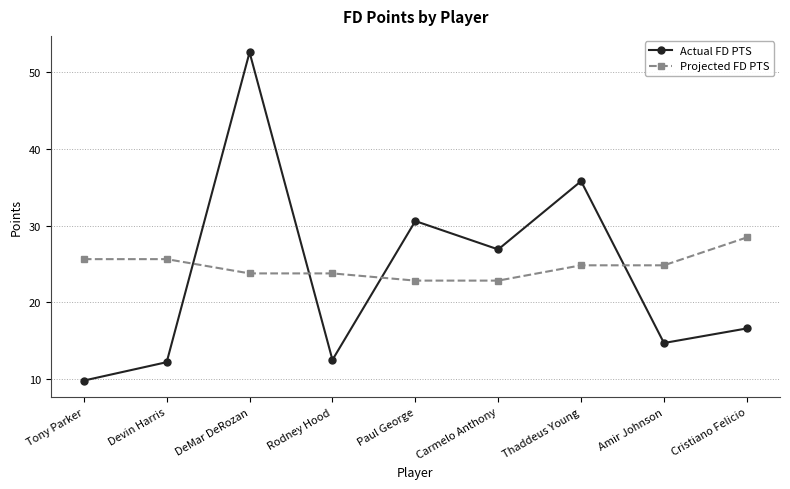

Reading left to right, transcribe all the data shown in this chart.

Actual FD PTS: Tony Parker=9.8	Devin Harris=12.2	DeMar DeRozan=52.6	Rodney Hood=12.5	Paul George=30.6	Carmelo Anthony=26.9	Thaddeus Young=35.8	Amir Johnson=14.7	Cristiano Felicio=16.6
Projected FD PTS: Tony Parker=25.6	Devin Harris=25.6	DeMar DeRozan=23.8	Rodney Hood=23.8	Paul George=22.8	Carmelo Anthony=22.8	Thaddeus Young=24.8	Amir Johnson=24.8	Cristiano Felicio=28.5